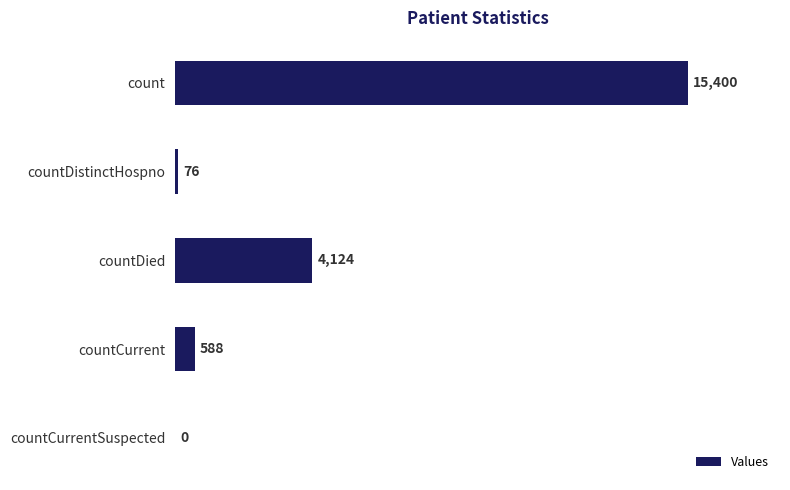

What is the sum of all values?

20188